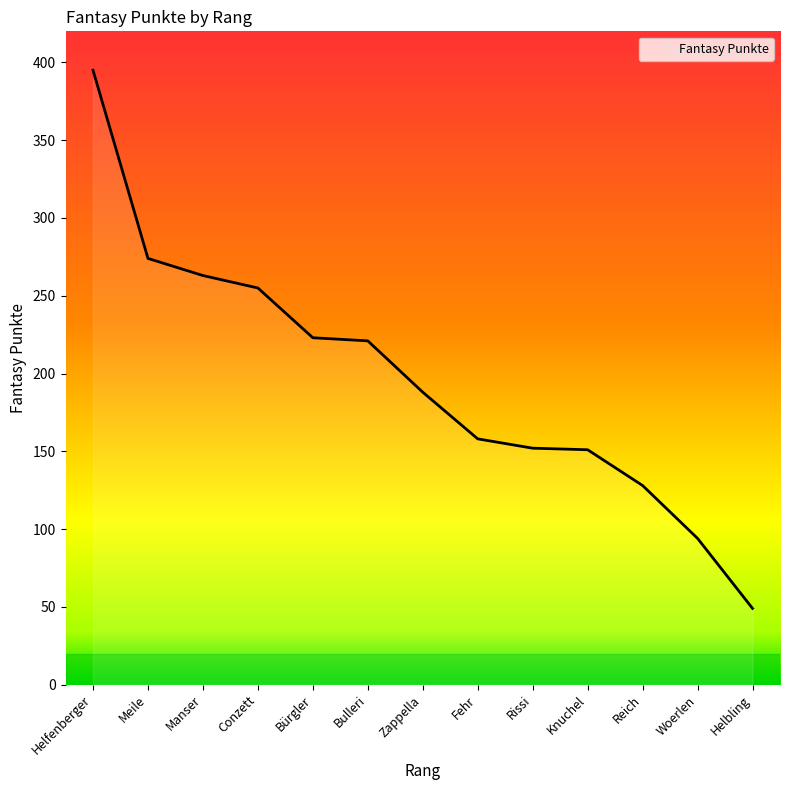

What is the change in value from Bürgler to Fehr?

-65